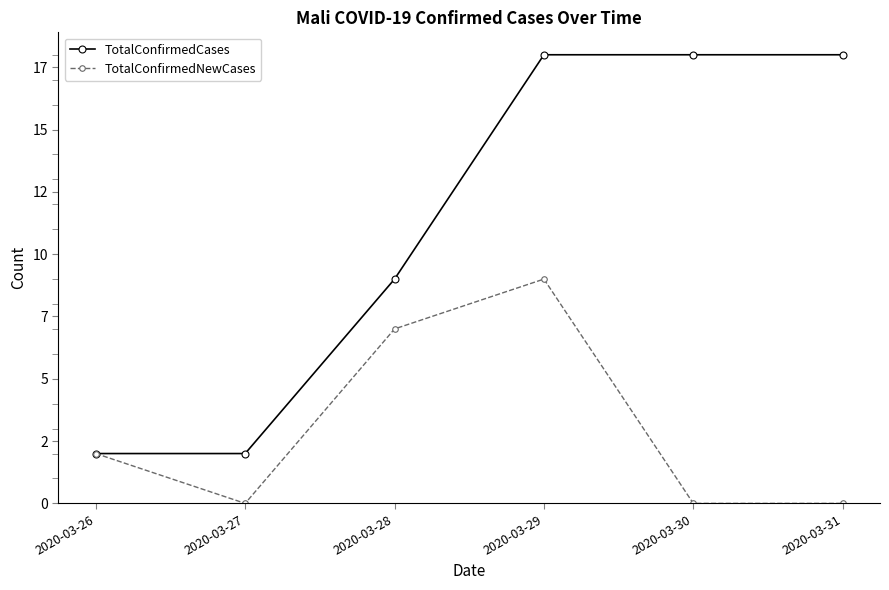

Is it true that TotalConfirmedNewCases equals -5 at 2020-03-31?

False